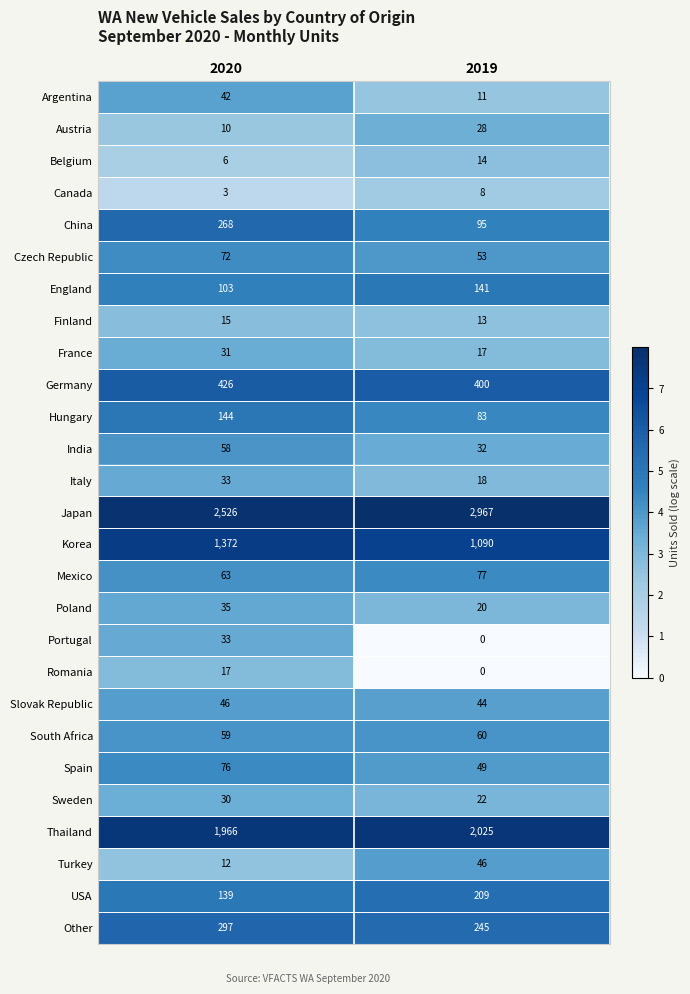

What is the difference between the Austria values at 2020 and 2019?

18